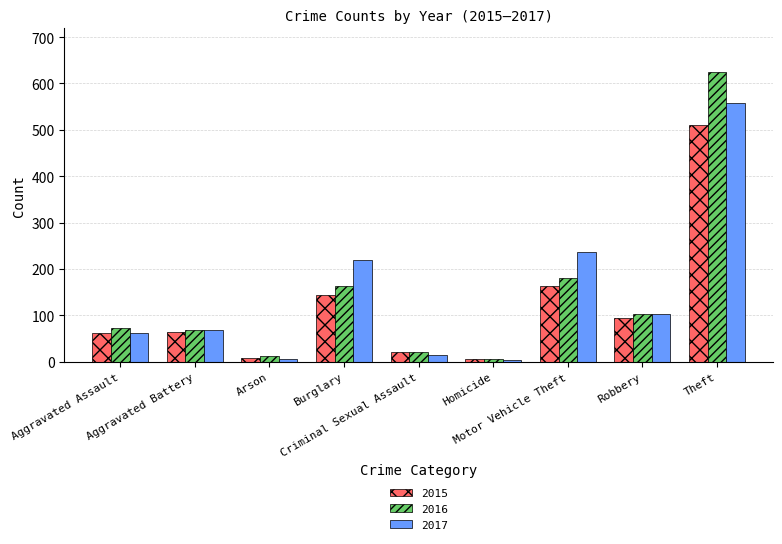

What is the average value of the 2016 series?

139